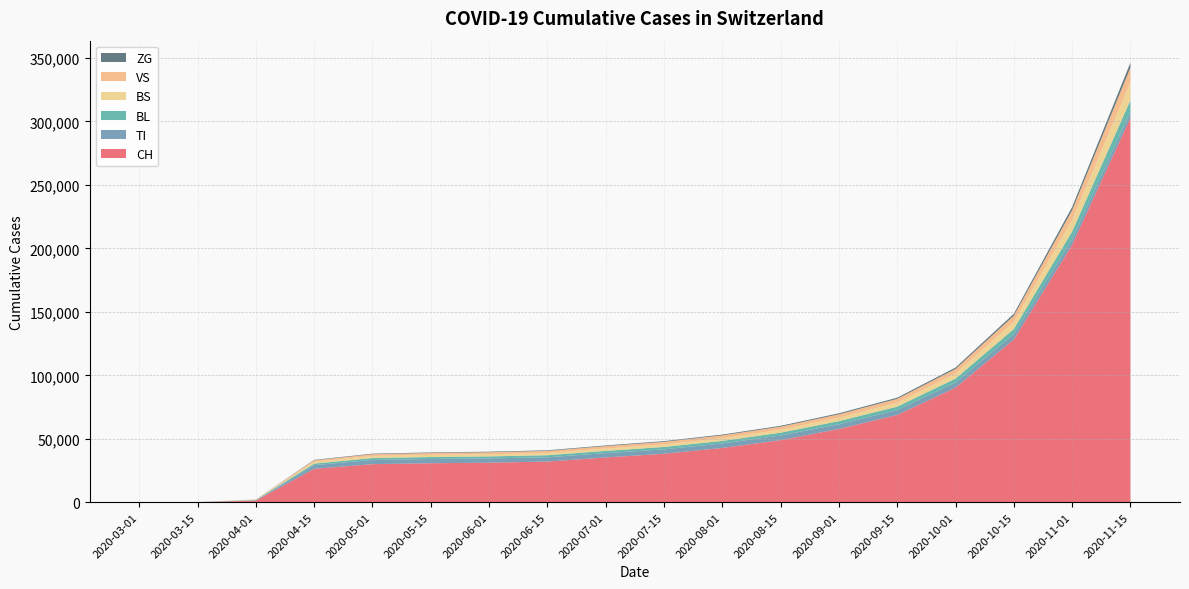

Reading left to right, list all the values displayed in this chart.

CH: 0	79	1279	26336	30009	30746	31178	32037	35285	38196	42764	48928	57716	68779	90278	128282	202870	302982
TI: 0	61	229	2899	3340	3366	3380	3399	3420	3475	3564	3667	3726	3810	3947	4067	4256	4498
BL: 0	5	249	1197	1467	1519	1557	1607	1759	1880	2012	2205	2462	2721	3187	4091	6186	9240
BS: 0	0	323	1474	1683	1696	1716	1760	1892	1991	2146	2328	2713	3134	3912	5530	9119	14131
VS: 0	6	96	1139	1386	1481	1575	1671	1886	2050	2212	2403	2680	3025	3667	4959	7672	11647
ZG: 0	0	40	345	421	434	451	478	527	572	627	699	803	924	1141	1571	2508	3835